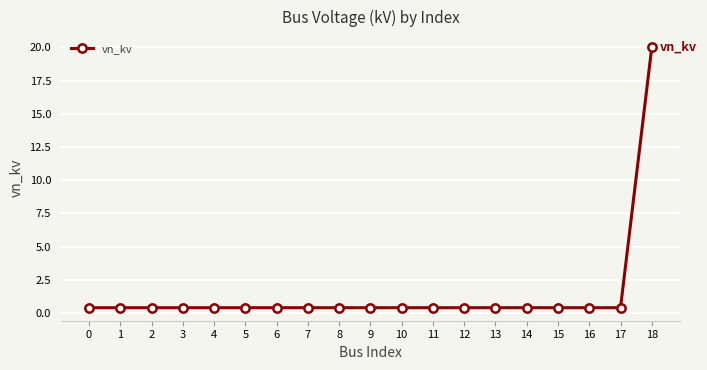

How many data points does each series have?

19